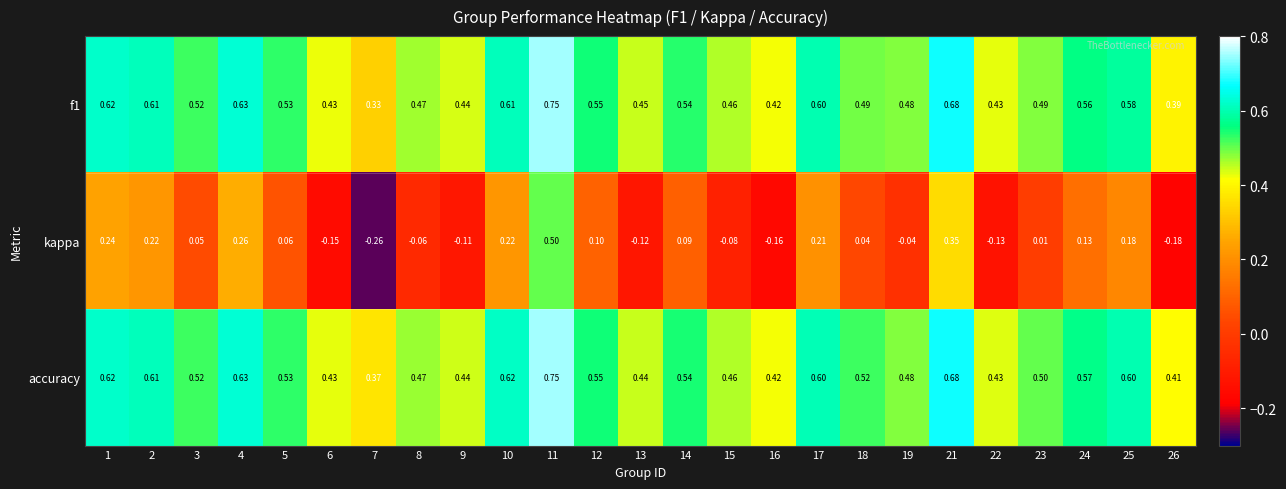

Which series has the largest total across all categories?

accuracy